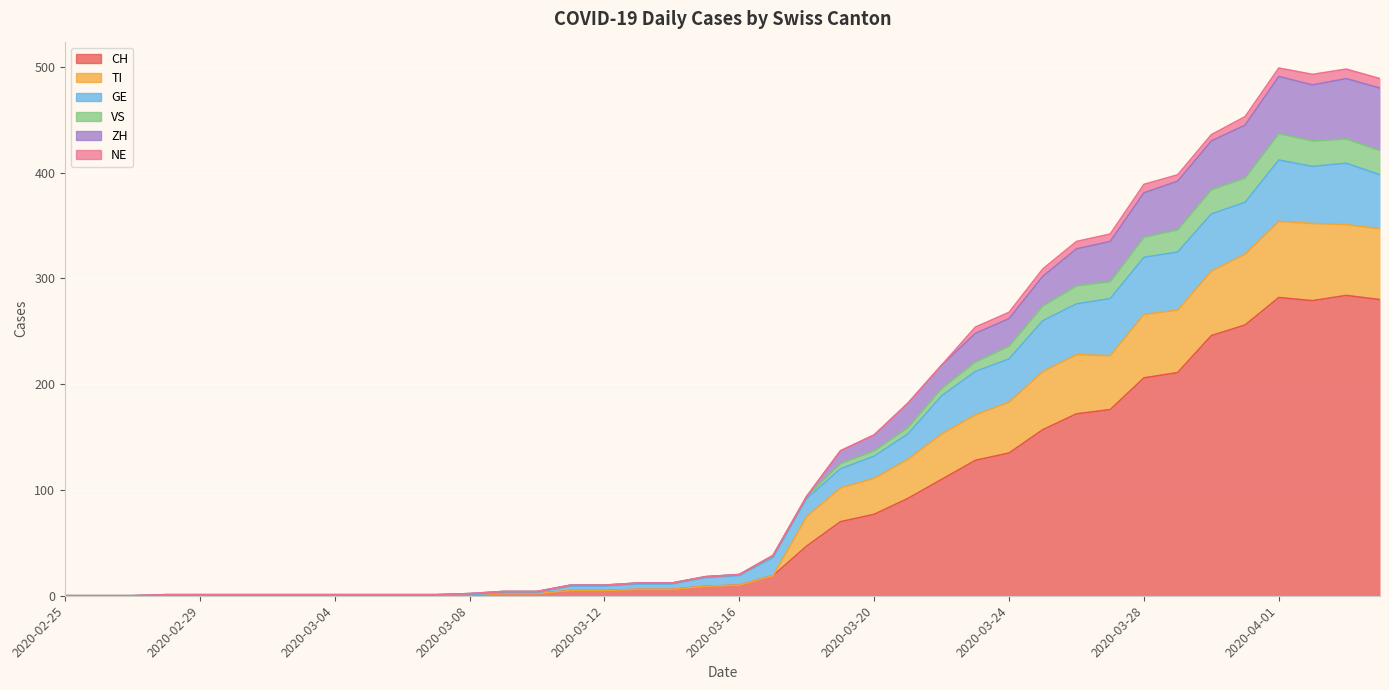

What is the sum of all CH values?

3273